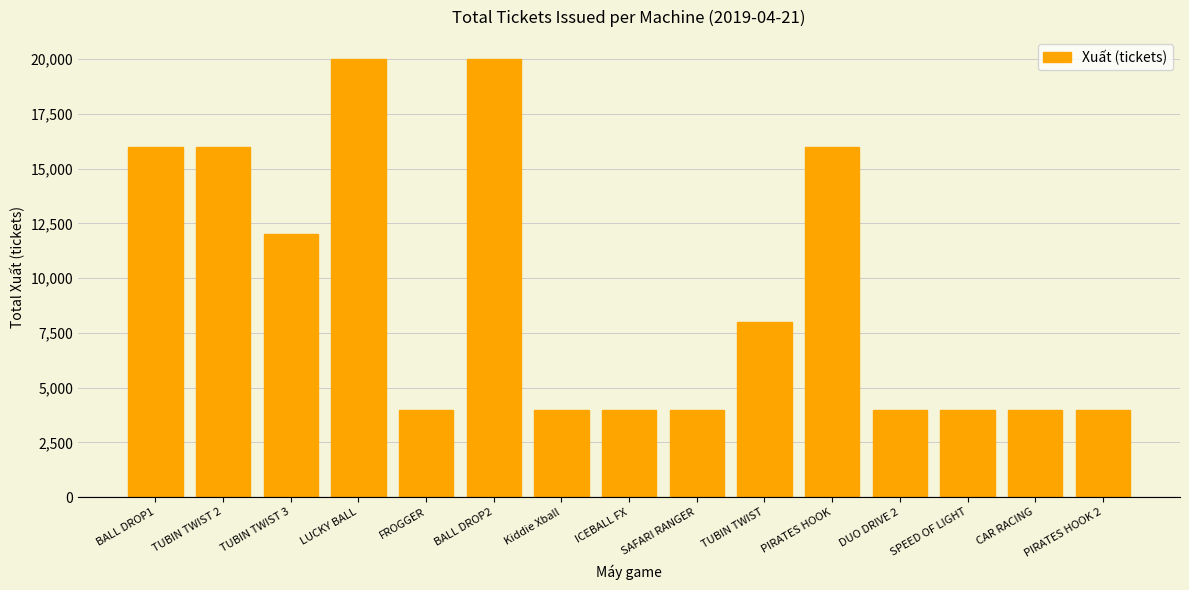

What is the value of the 8th bar from the left?

4000